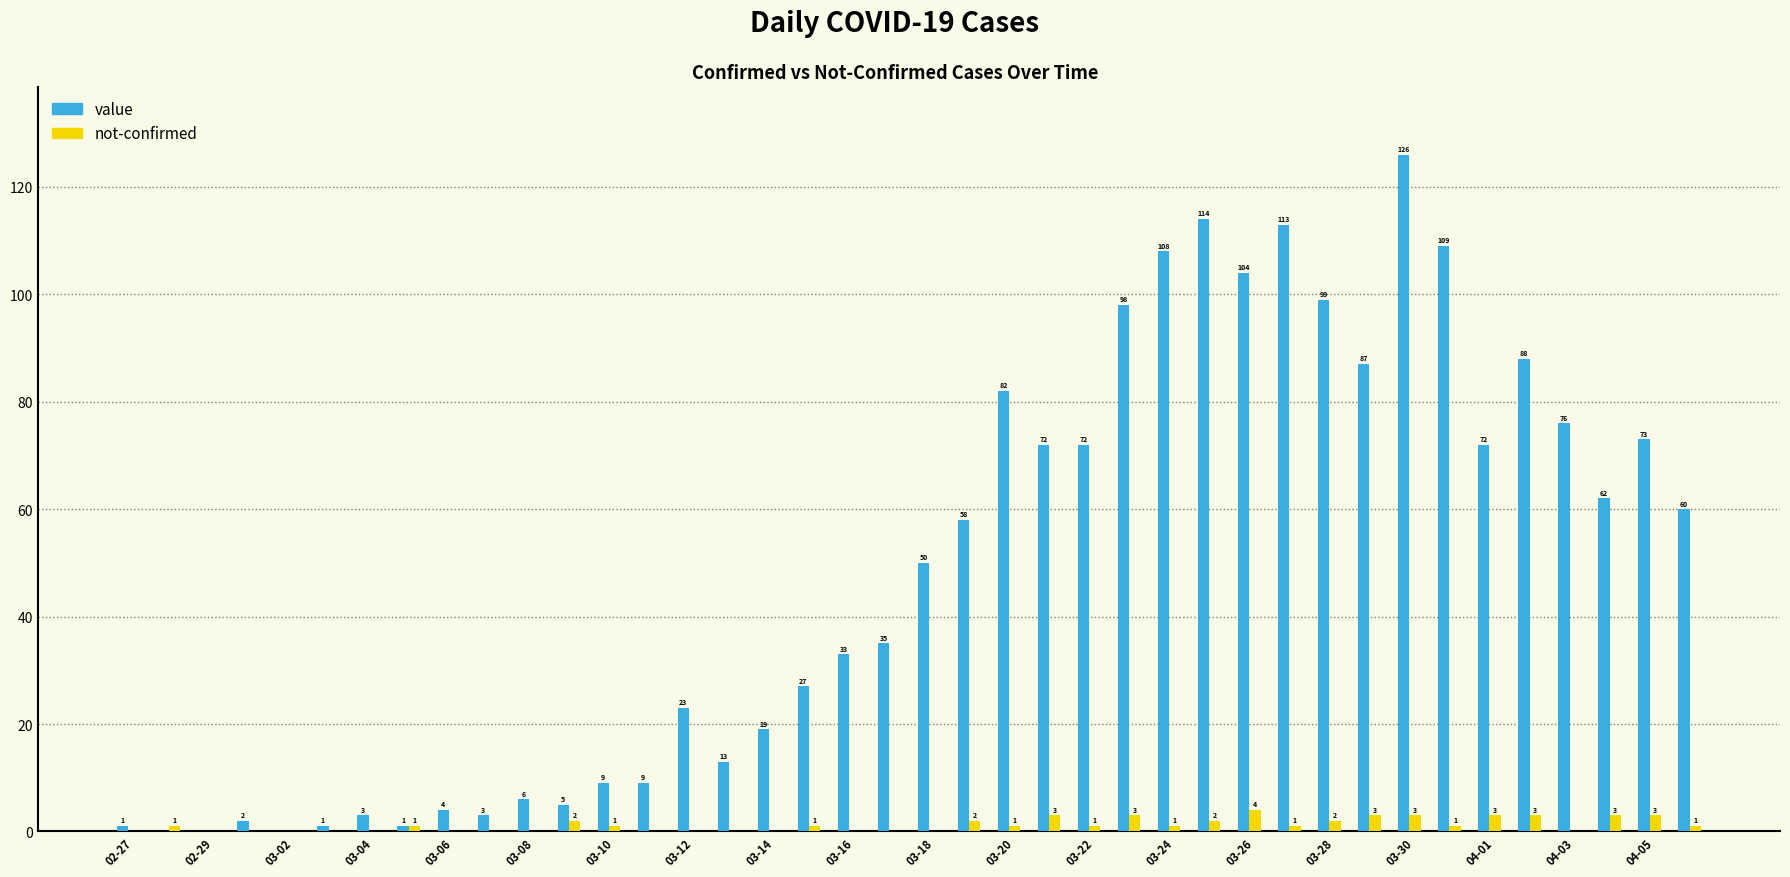

What is the greatest value displayed?

126